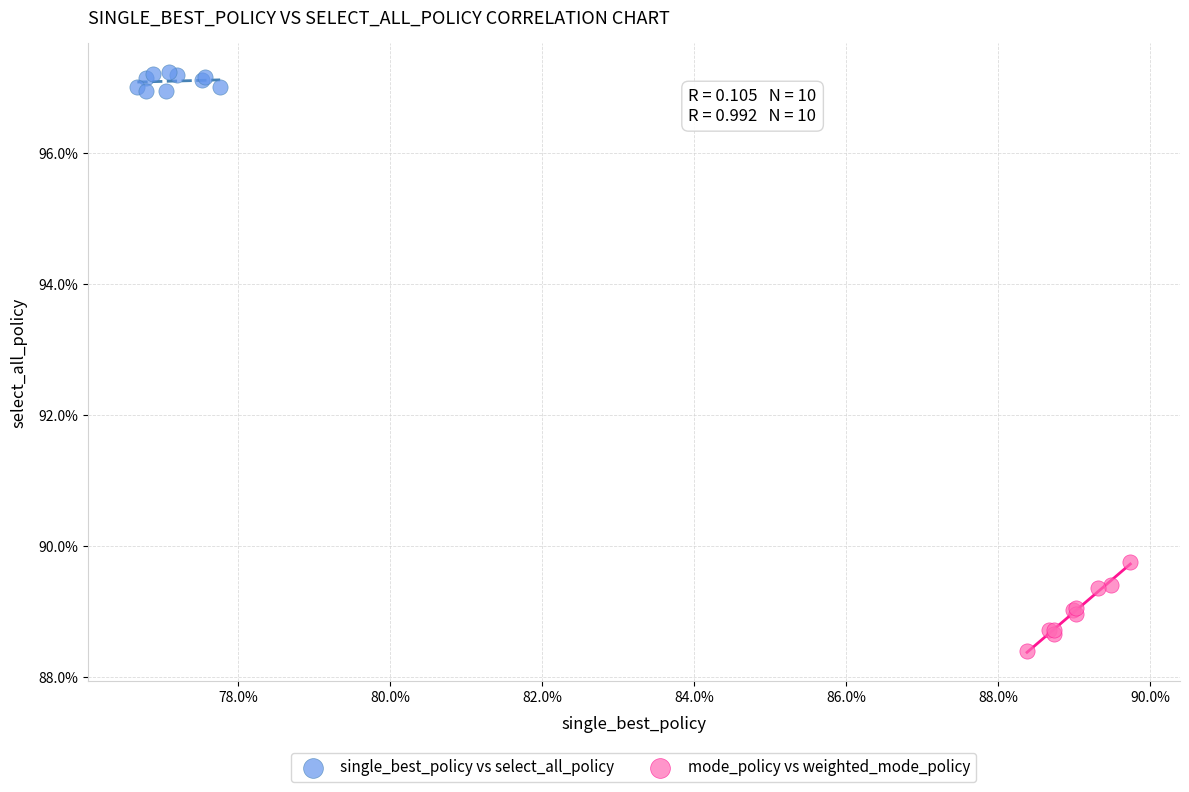

Which series contains the highest Y value?

single_best_policy vs select_all_policy